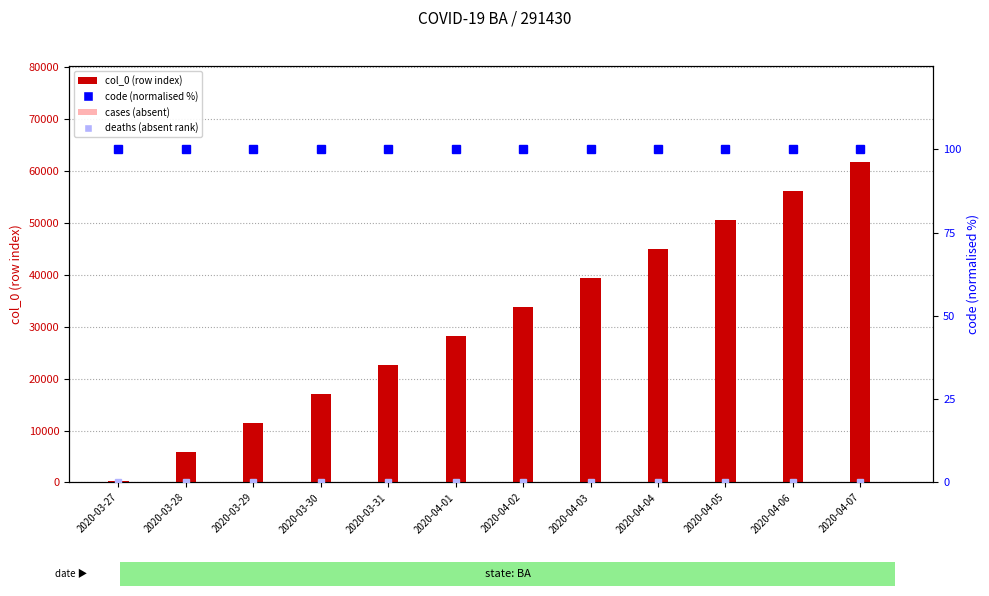

At which category is the sum across all series the highest?

2020-04-07